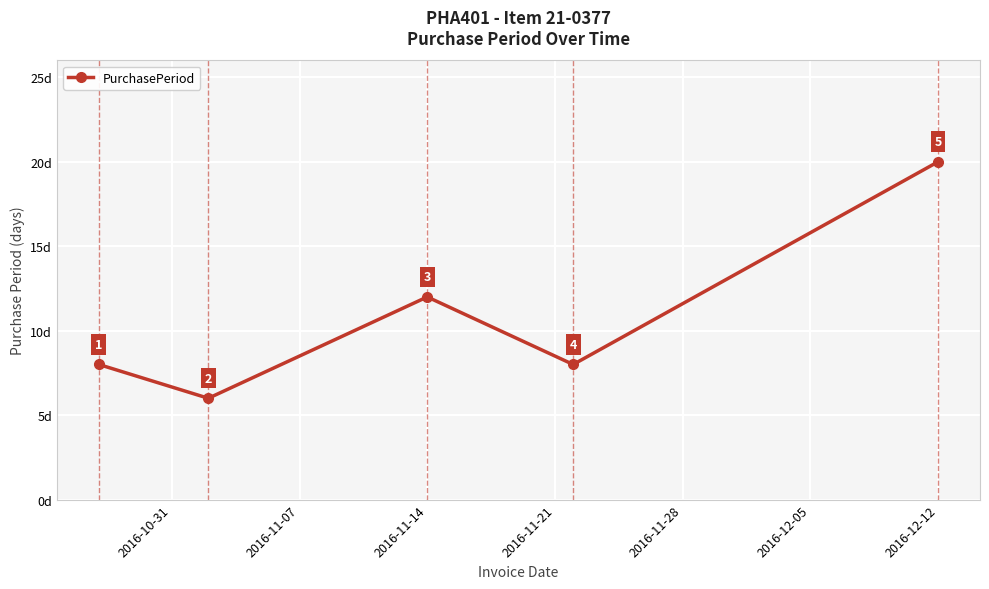

What is the difference between the maximum and minimum values?

14